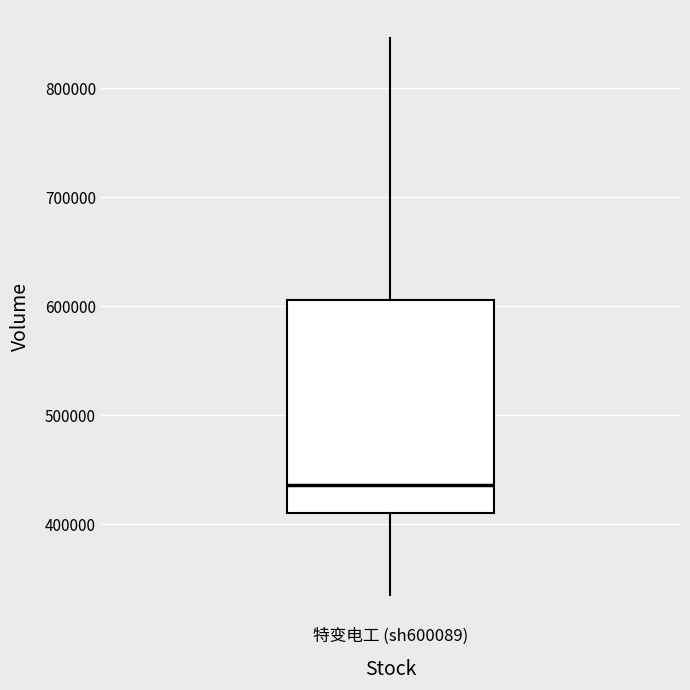

Transcribe this box plot: give where the median line is, the range the box spans, and where the two whiskers end, as read against the y-axis. The values are not printed on the chart, so give them approximately, as read against the axis.

median 440000, box 410000 to 610000, whiskers 330000 to 850000